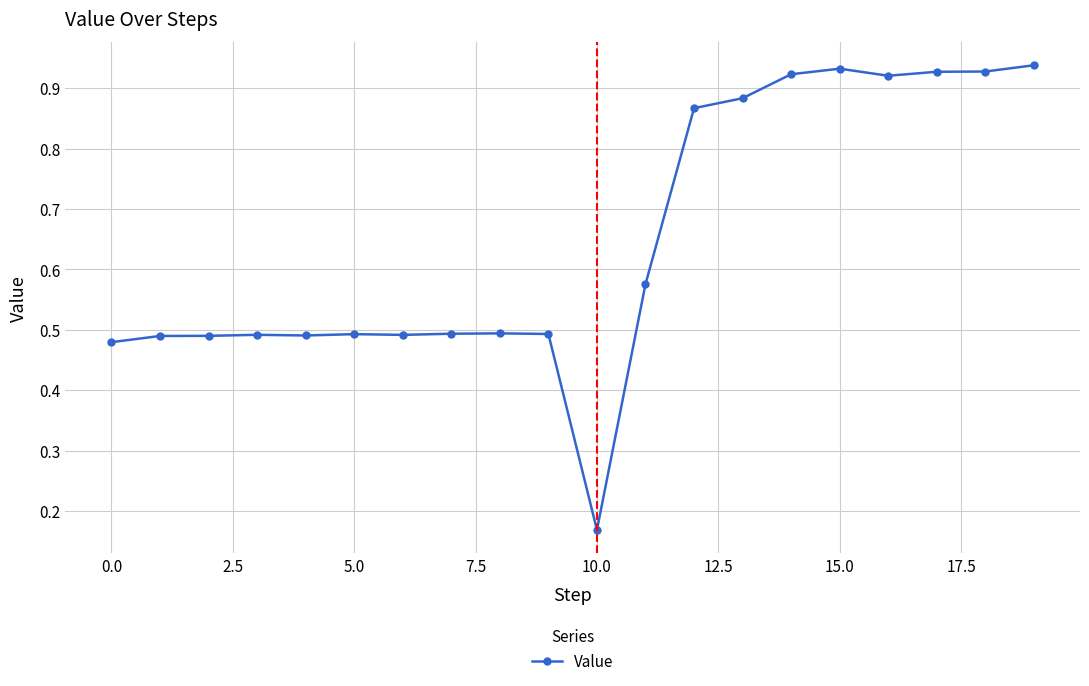

What is the sum of all values?

13.0